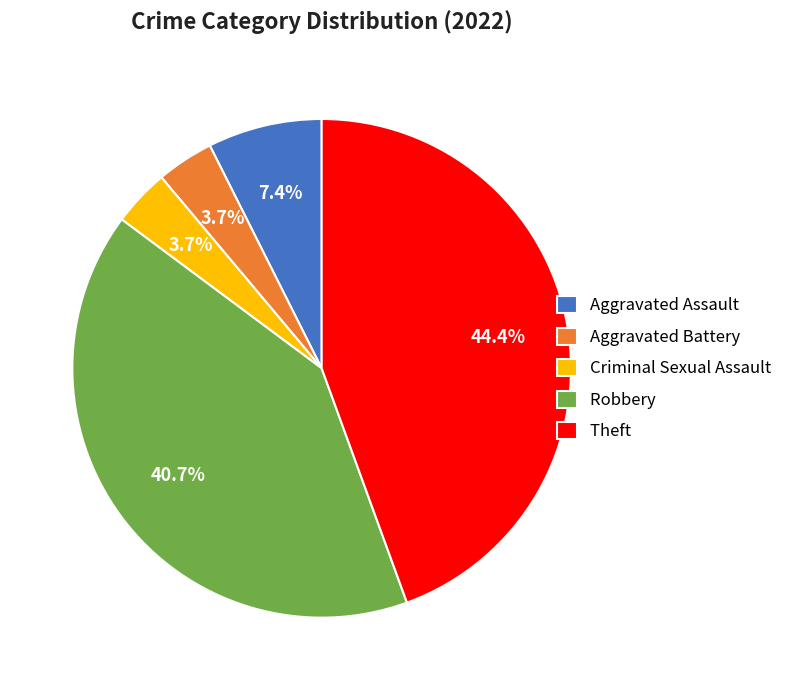

Count the number of slices in the pie.

5